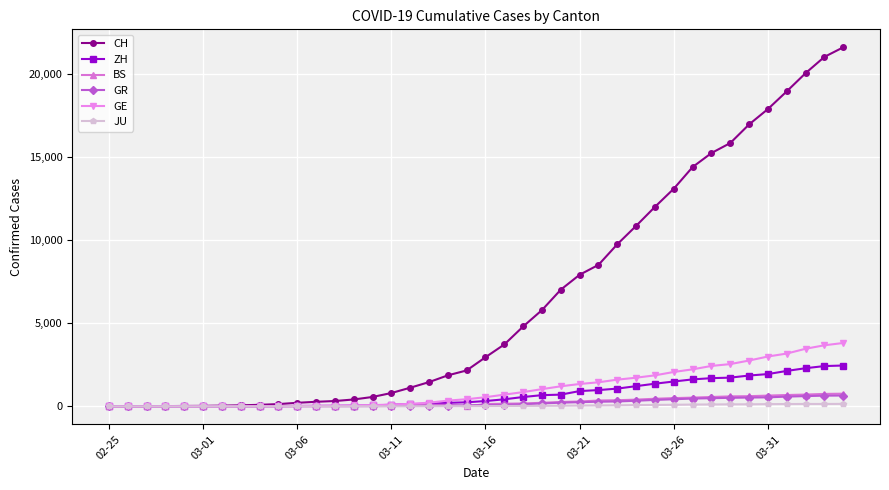

Which series has the largest total across all categories?

CH